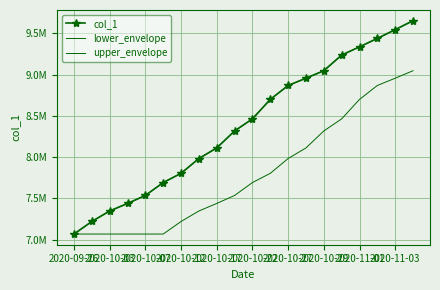

What are all the series names shown in the legend?

col_1, lower_envelope, upper_envelope